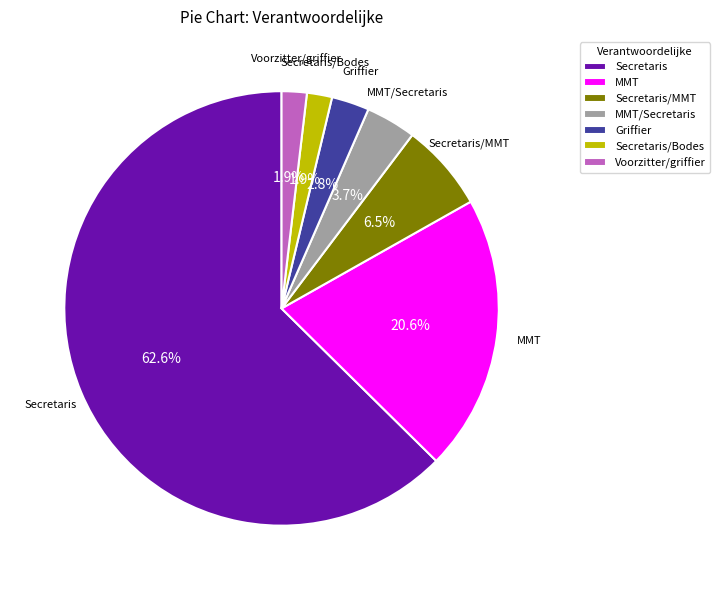

To the nearest percent, what is the combined percentage of Secretaris/MMT and Voorzitter/griffier?

8%